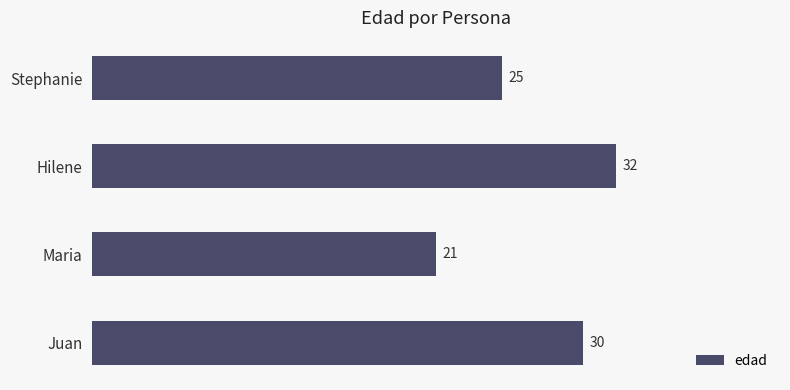

At which category does the chart reach its minimum across all series?

Maria